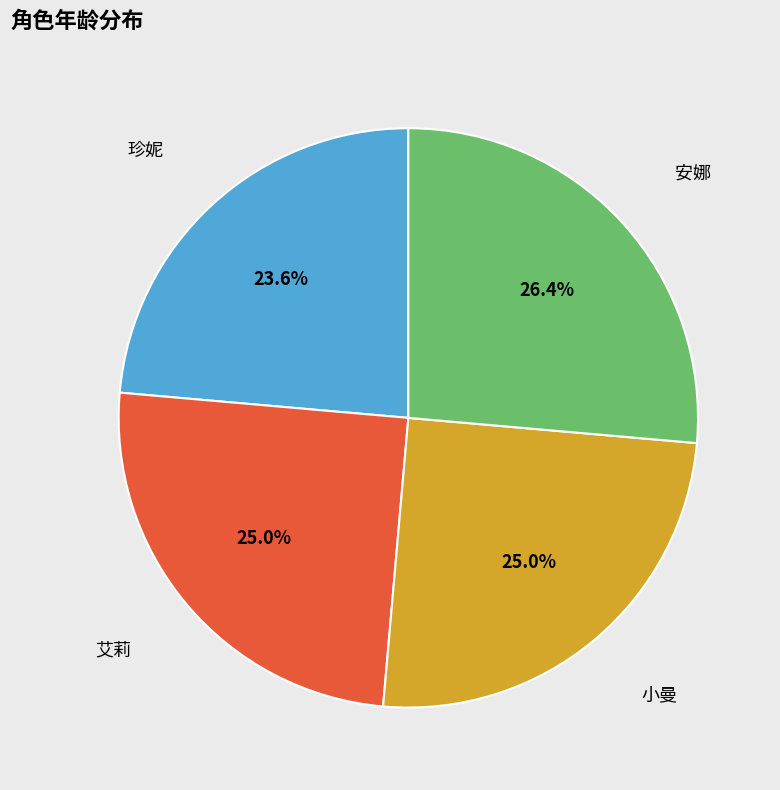

Approximately how many times larger is the value at 小曼 compared to 珍妮?

1.1